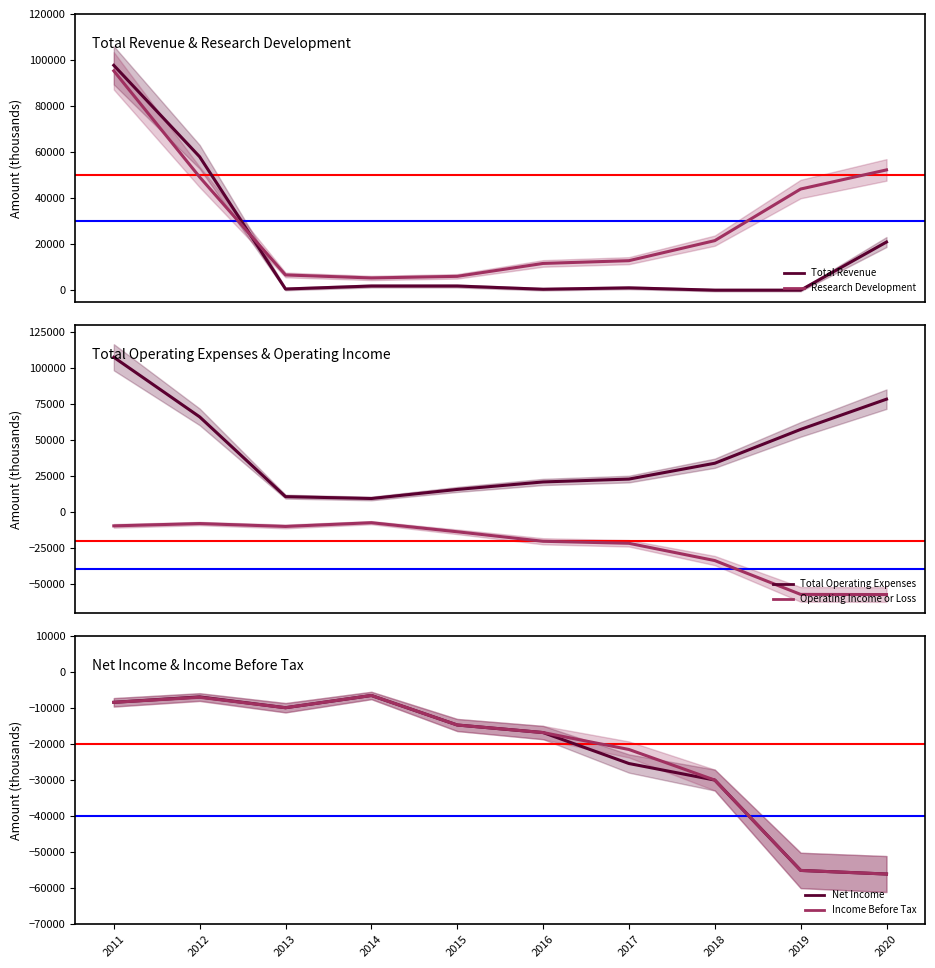

At which label does Income Before Tax first exceed -14800?

2011